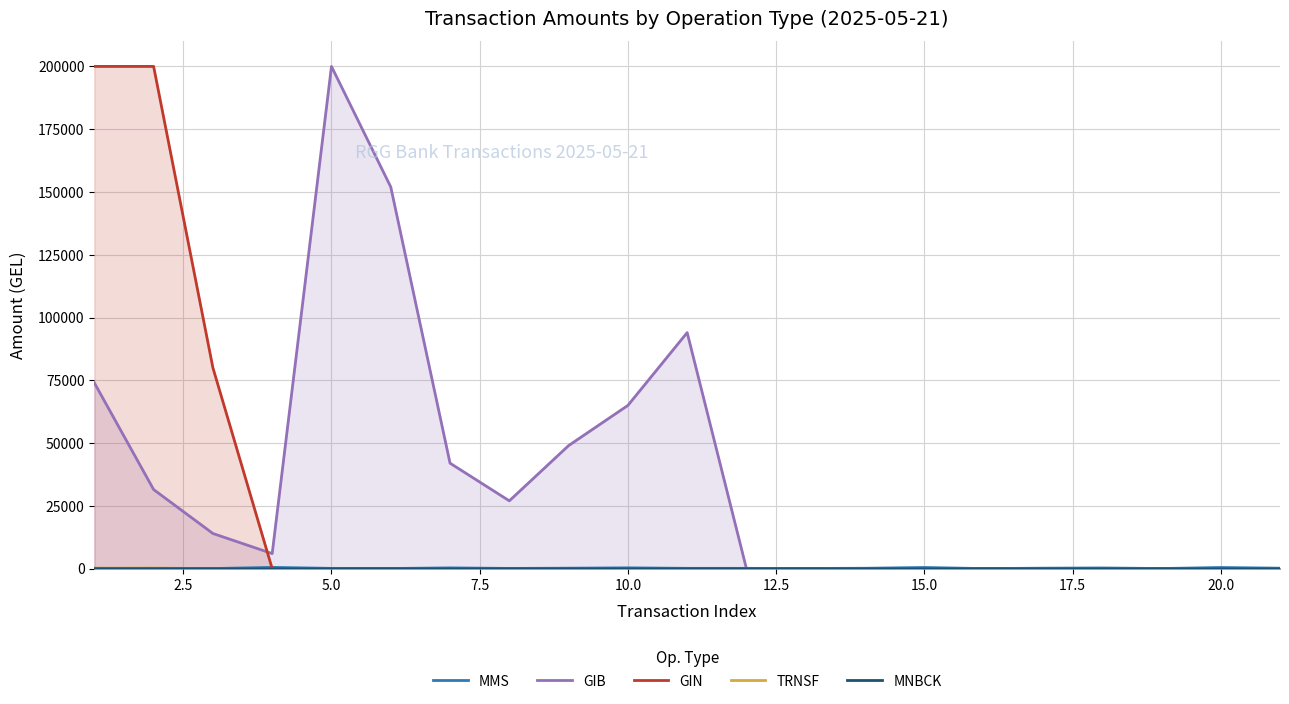

Which series has the largest total across all categories?

GIB